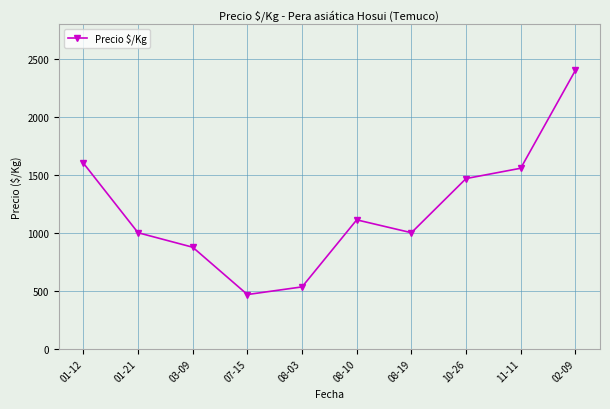

What is the label of the 9th point from the left?

11-11